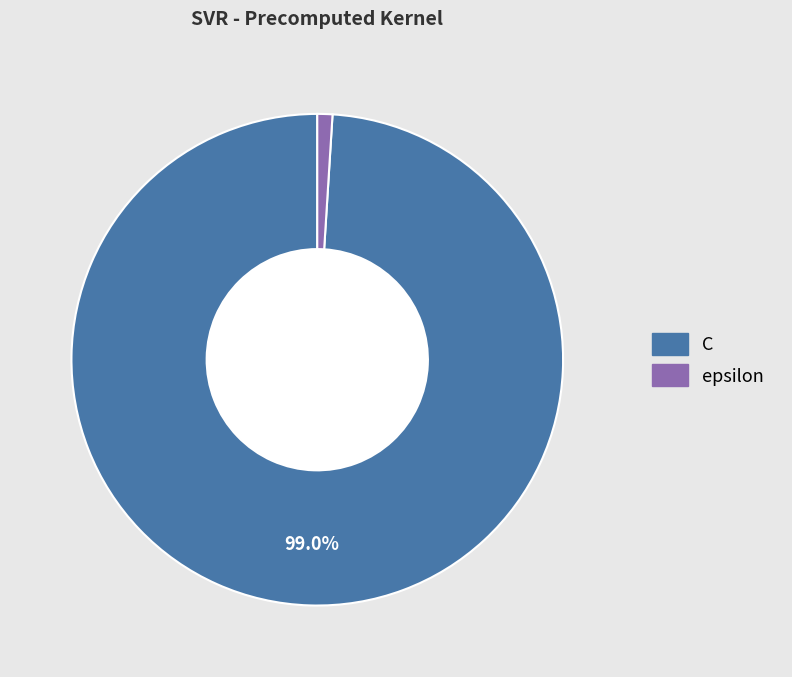

Is there any slice that represents more than half of the pie?

Yes